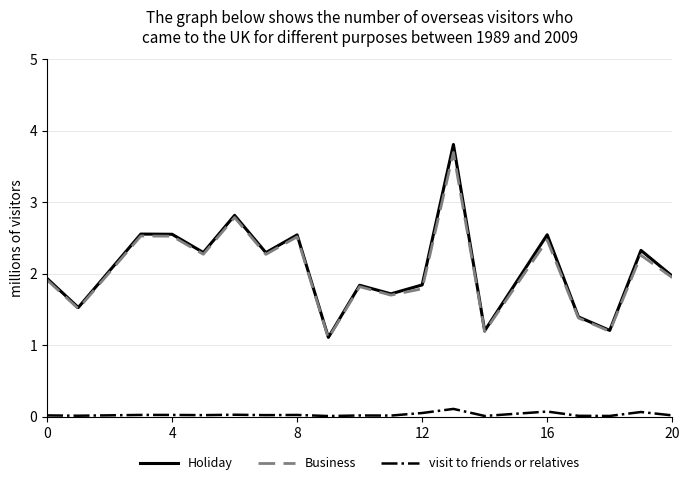

Which series has the largest range (max minus min)?

Holiday